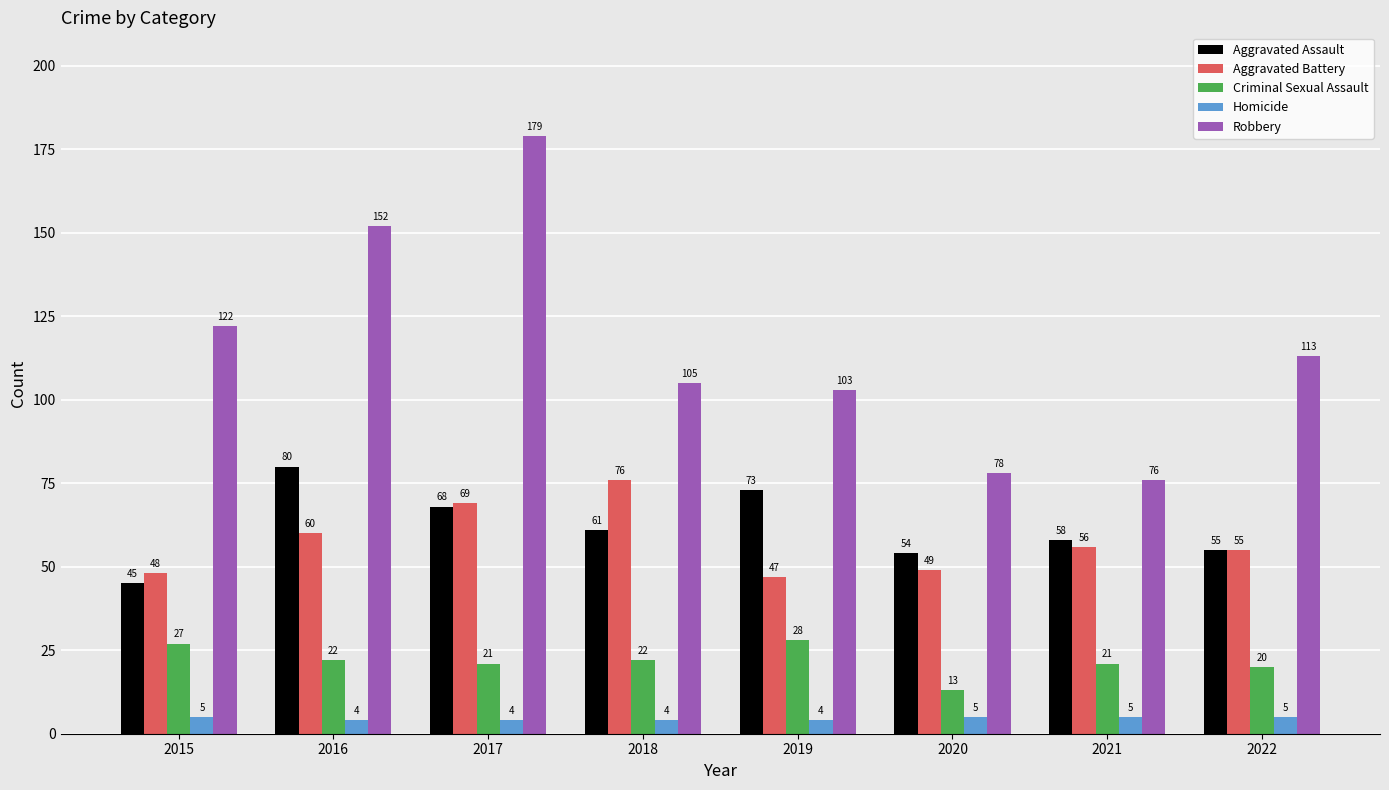

How many bars are there in total?

40